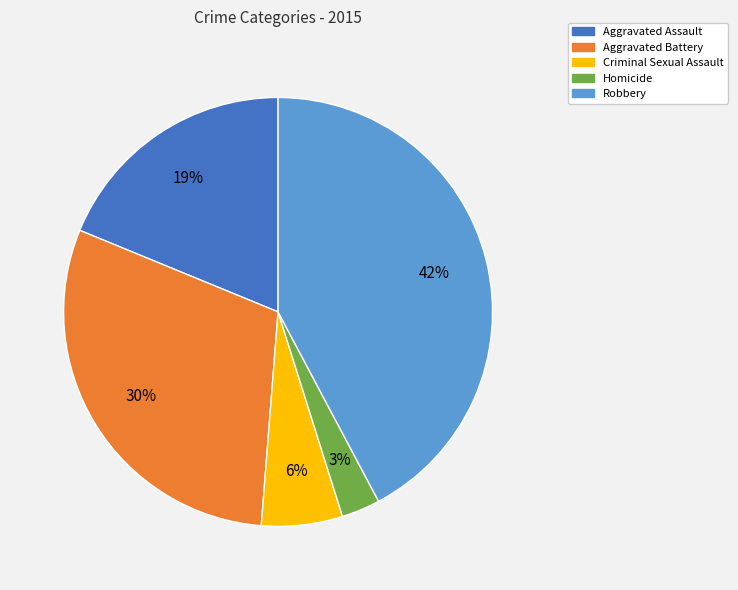

To the nearest percent, what percentage of the pie is Robbery?

42%